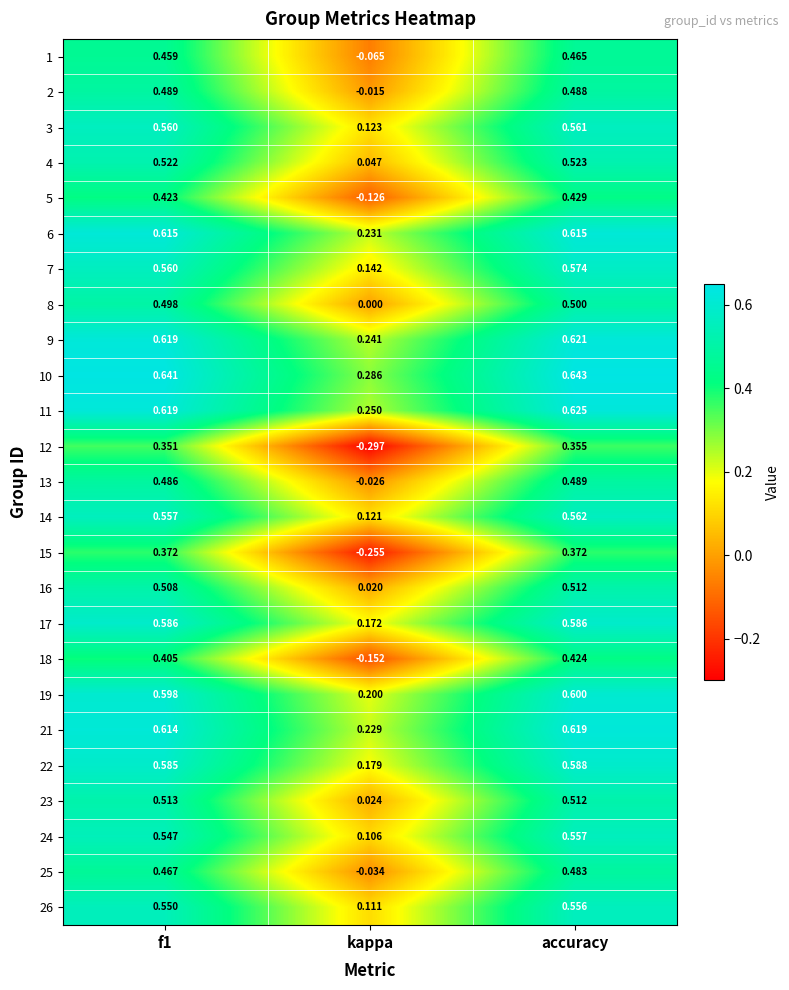

At which label does 12 reach its minimum?

kappa